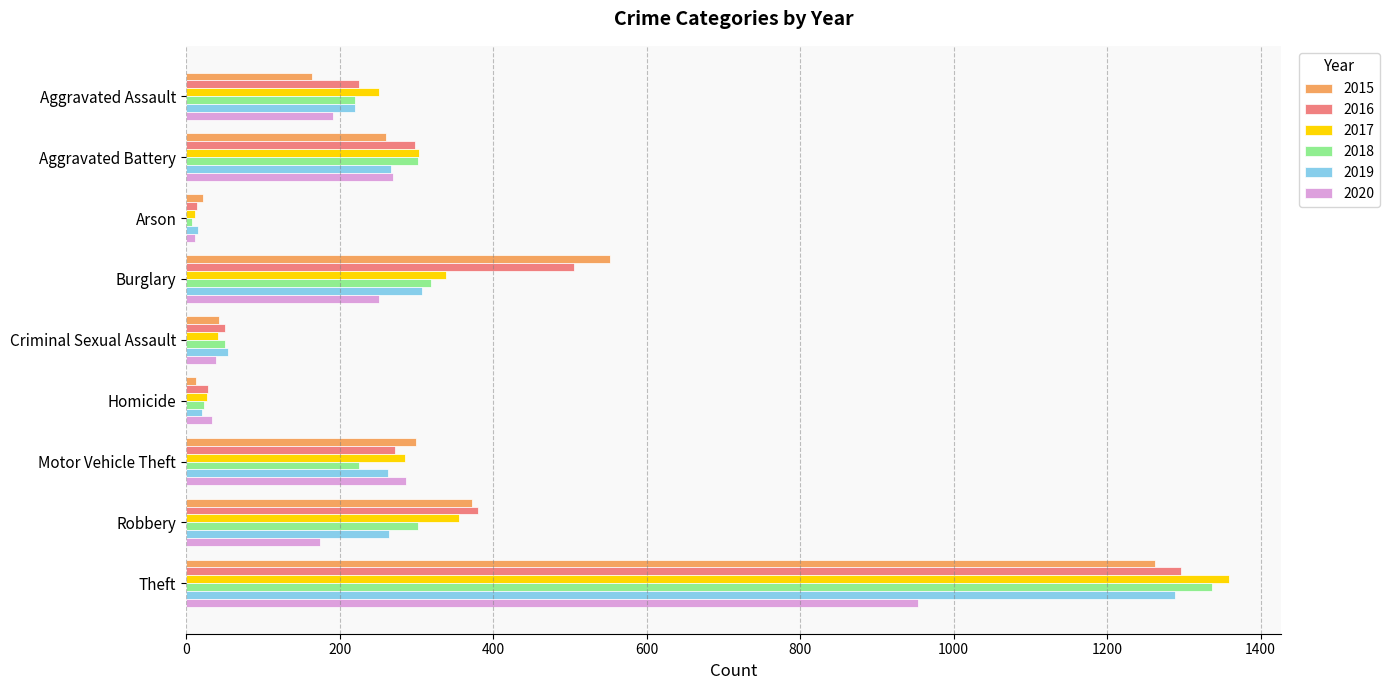

What are all the series names shown in the legend?

2015, 2016, 2017, 2018, 2019, 2020